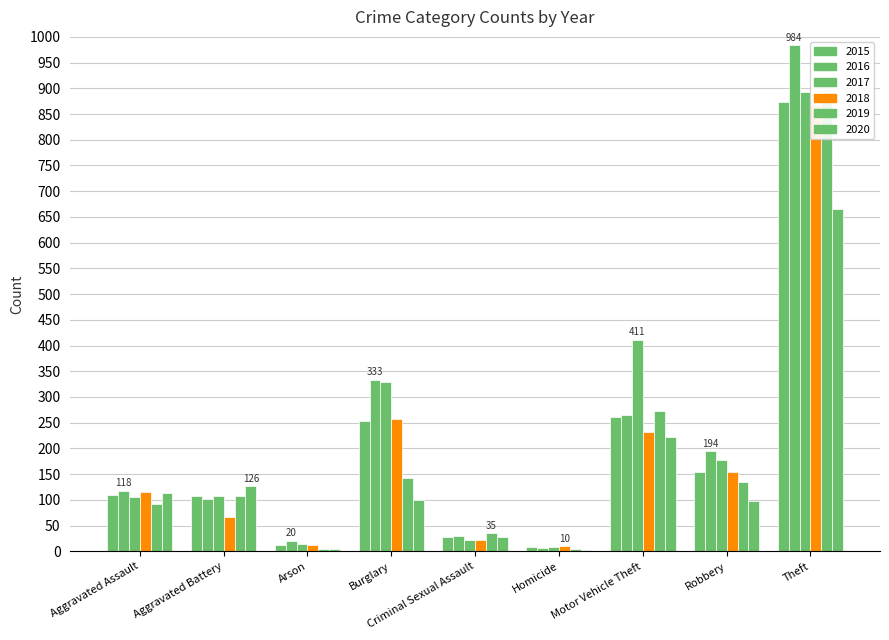

Read the 2017 value at Homicide, to the nearest 10.

10